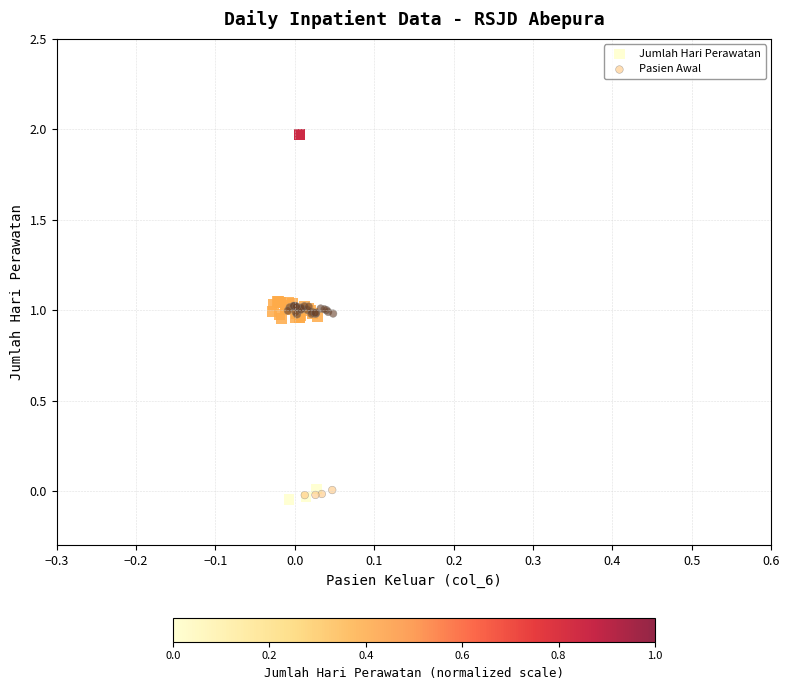

Which series has the widest spread of Y values?

Jumlah Hari Perawatan